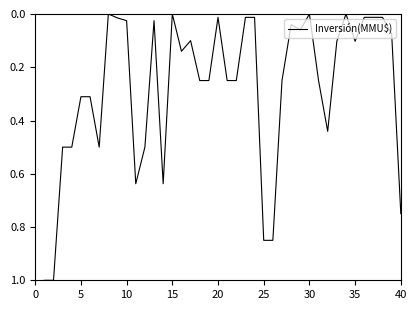

What is the difference between the maximum and minimum values?

1.0